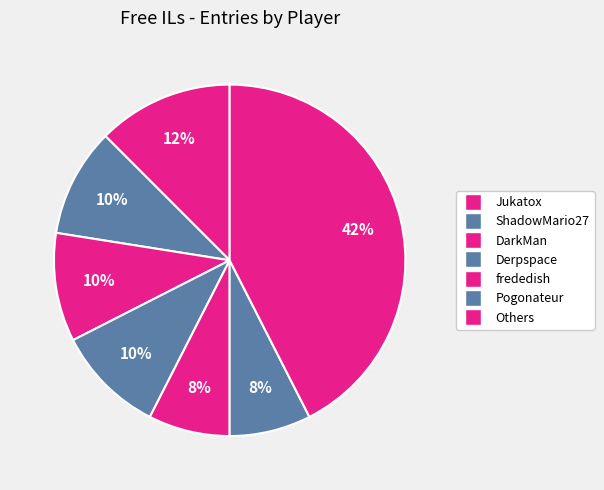

Count the number of slices in the pie.

7